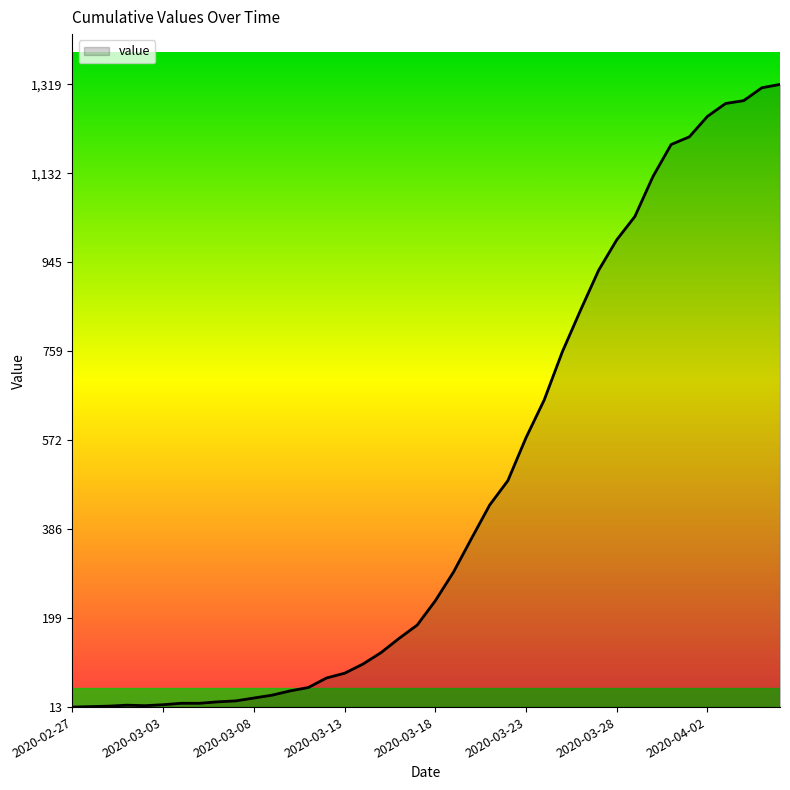

What is the difference between the maximum and minimum values?

1306